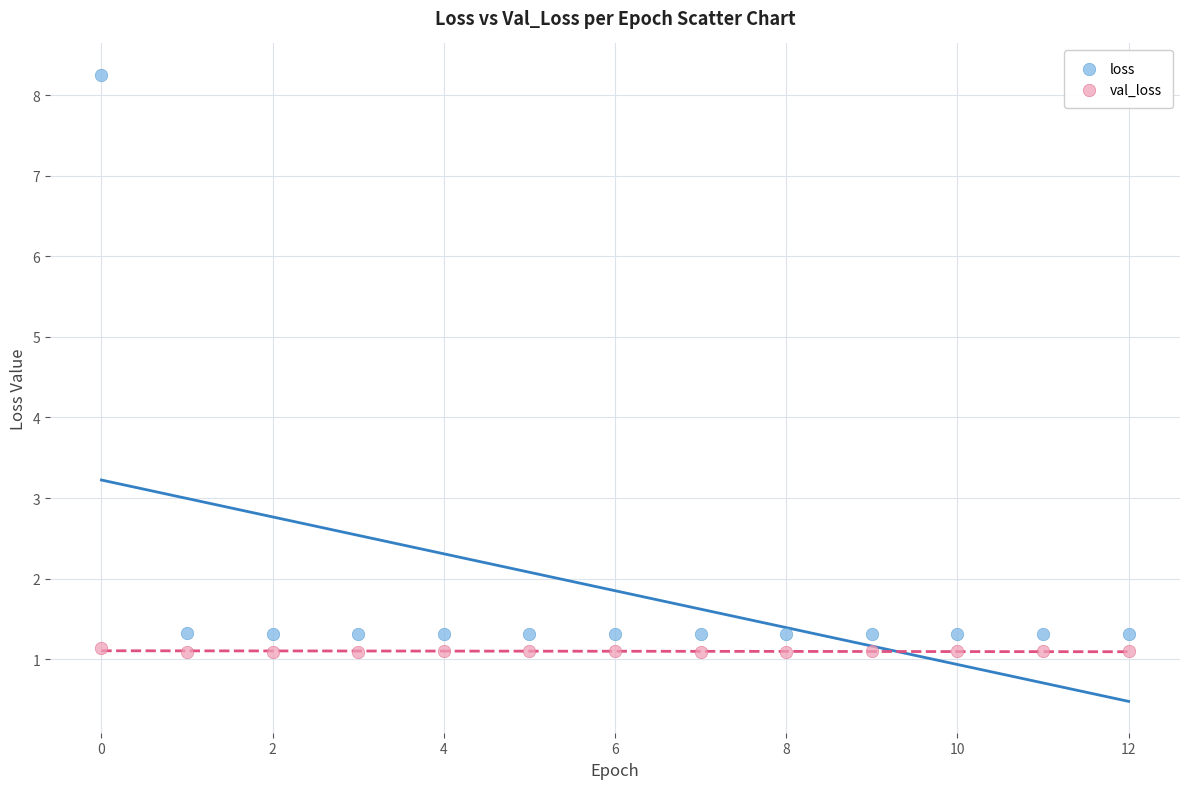

What are all the series names shown in the legend?

loss, val_loss